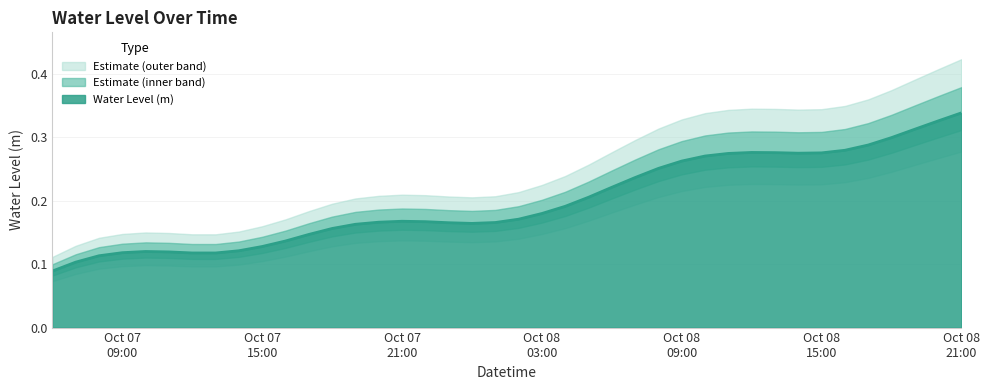

What is the difference between the values at 2023-10-07 08:00:00 and 2023-10-08 18:00:00?

0.2